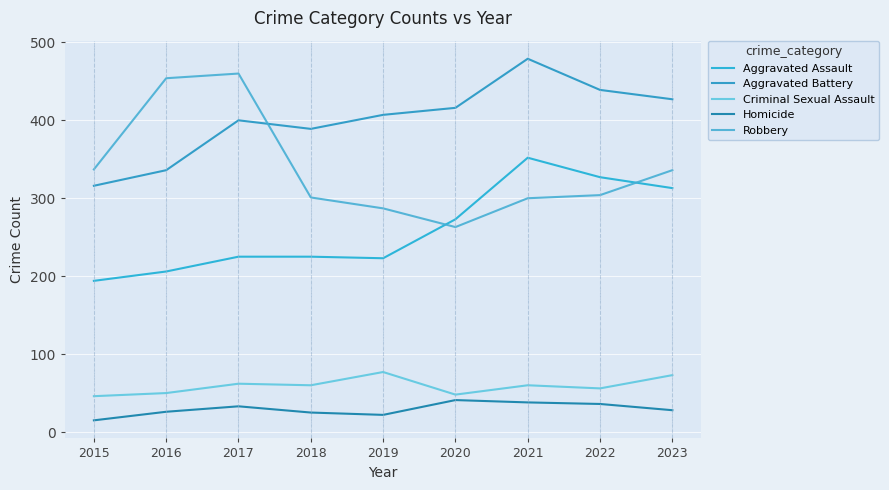

Is this an area chart (filled region under the line)?

No